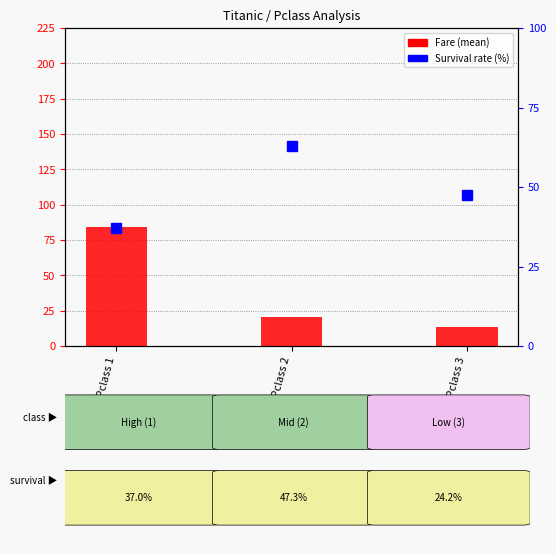

True or false: Survival rate (%) has a value of 47.4 at Pclass 3.

True